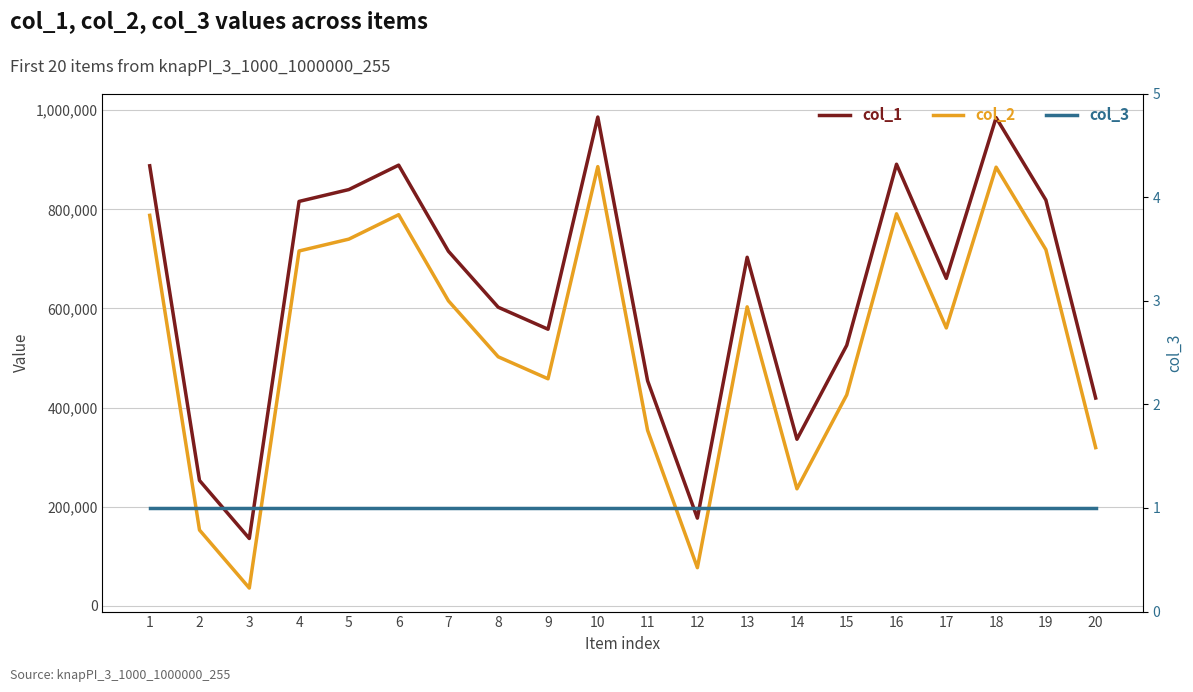

True or false: col_3 has more than 0 interior local peaks.

False